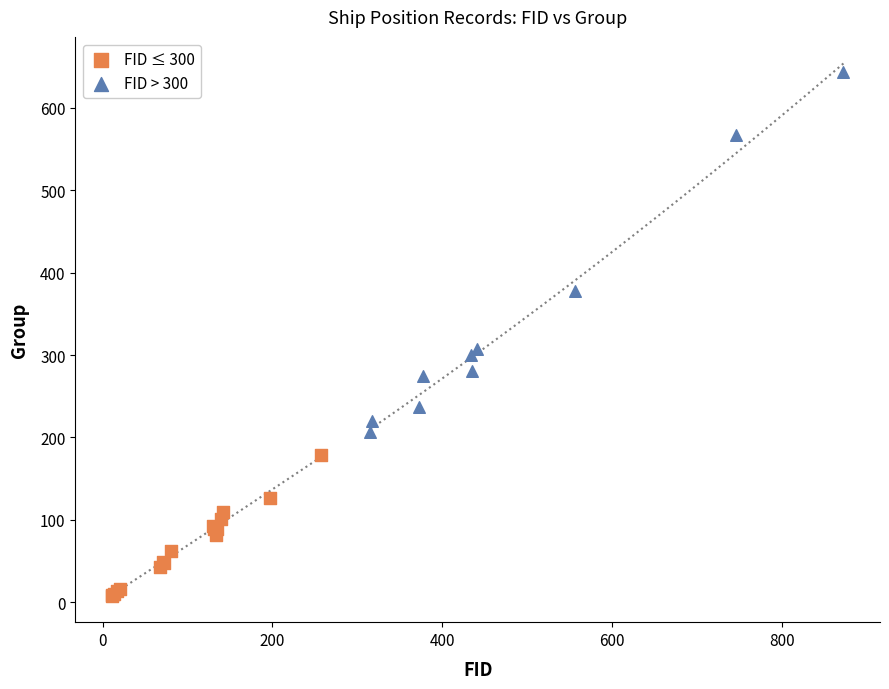

Which series has the largest Y range (max minus min)?

FID > 300